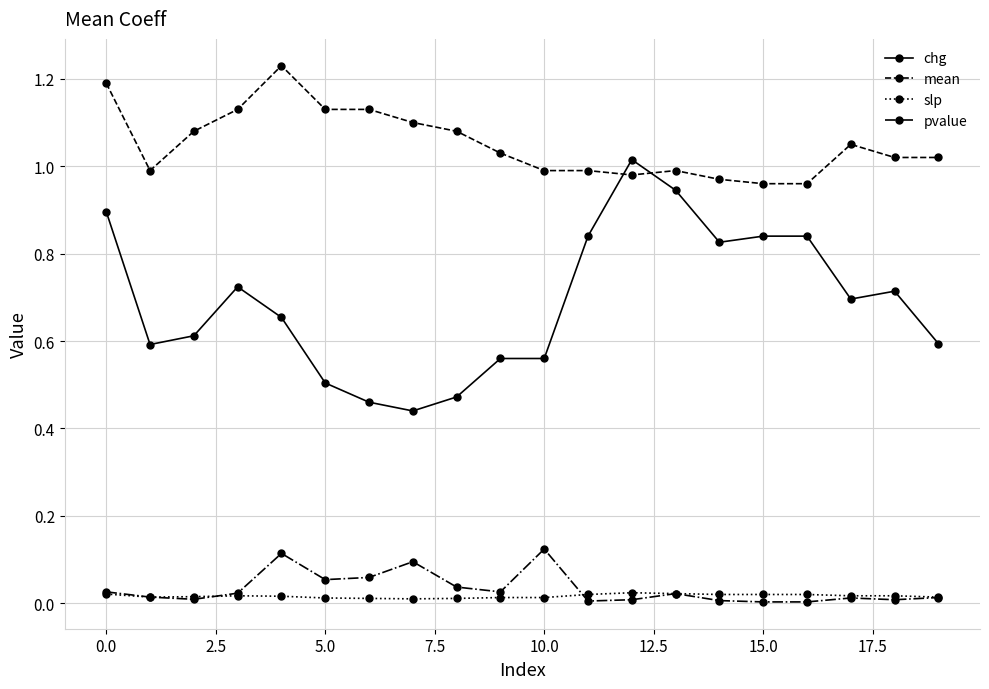

Rank the series by their maximum value, from lowest to highest.

slp, pvalue, chg, mean